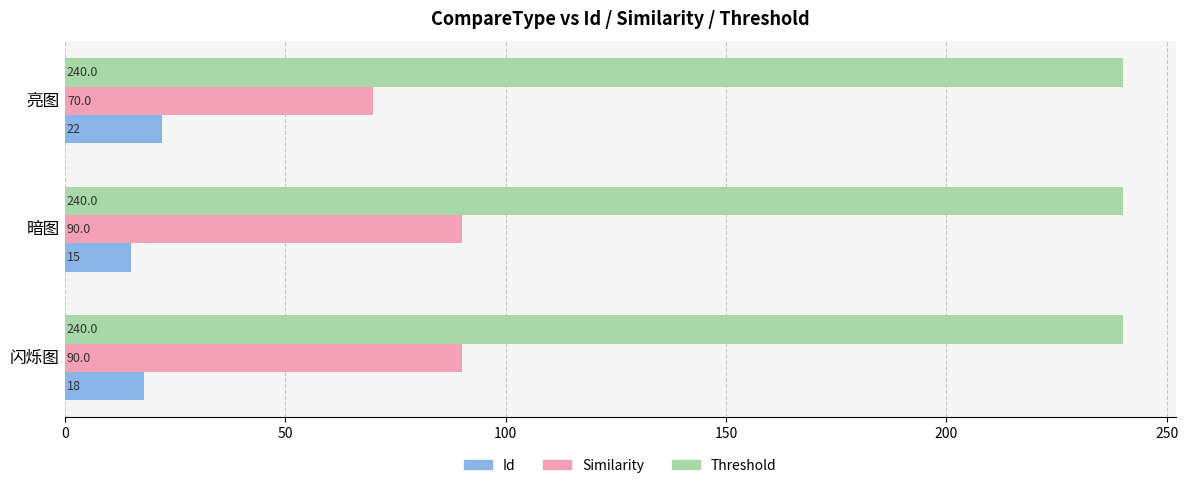

Which series has the widest spread of values?

Similarity